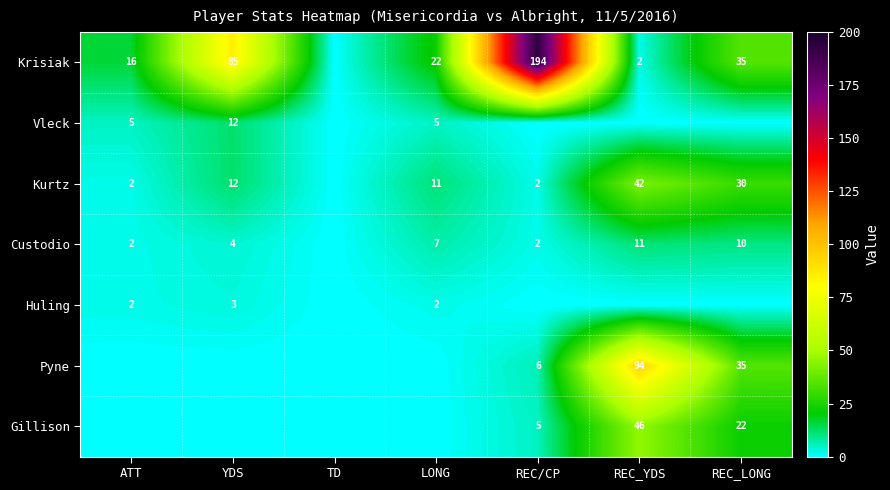

What is the total value across all series at YDS?

116